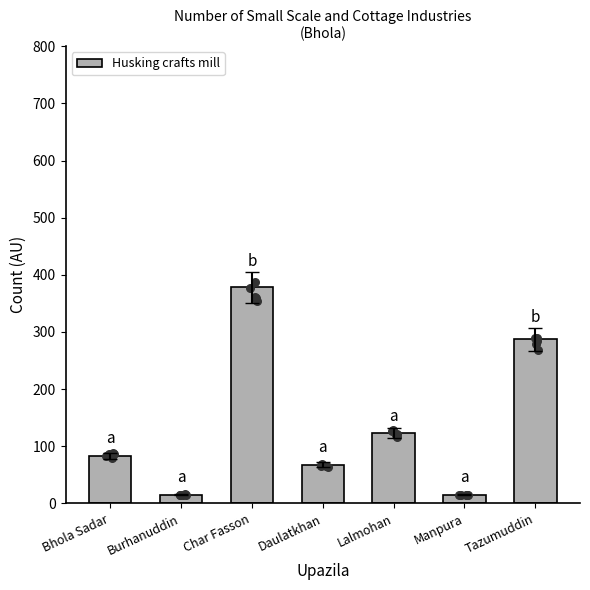

What is the change in value from Daulatkhan to Tazumuddin?

+219